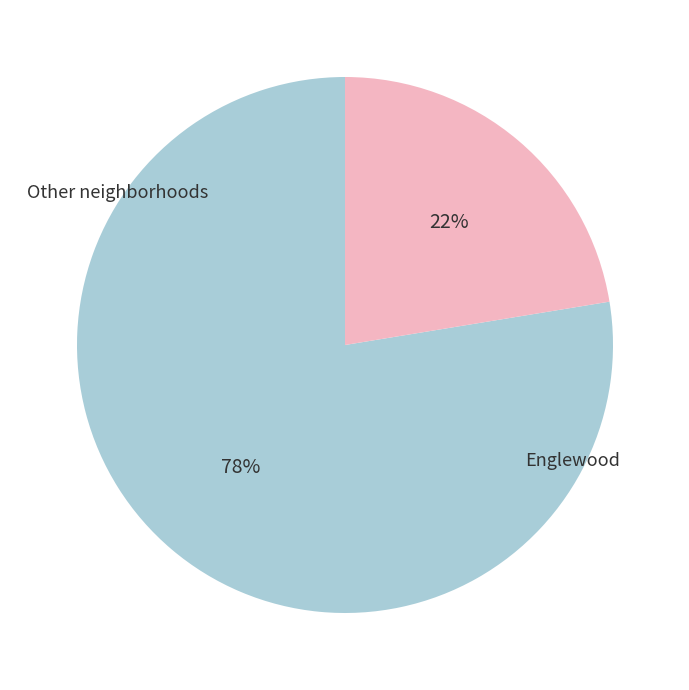

Is there a majority slice in this chart?

Yes